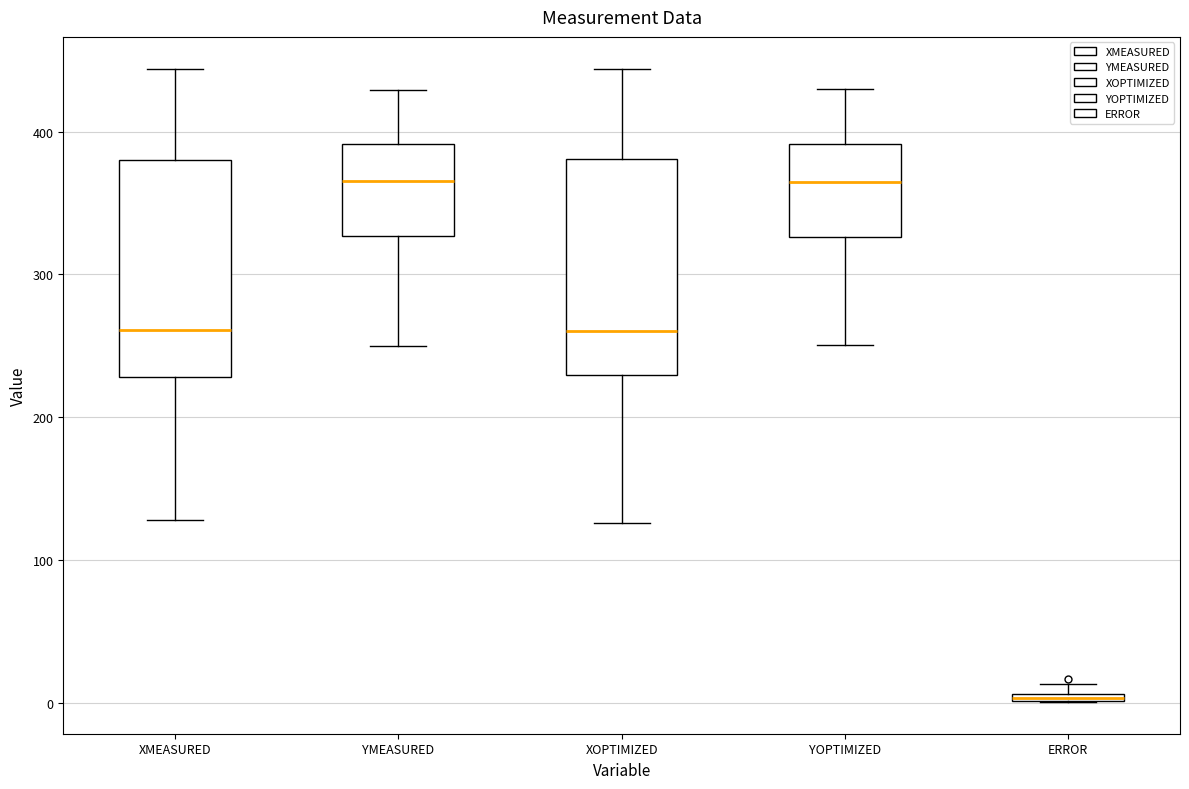

Where is the lower edge of the box for XOPTIMIZED on the y-axis? The values are not printed on the chart, so give them approximately, as read against the axis.

230